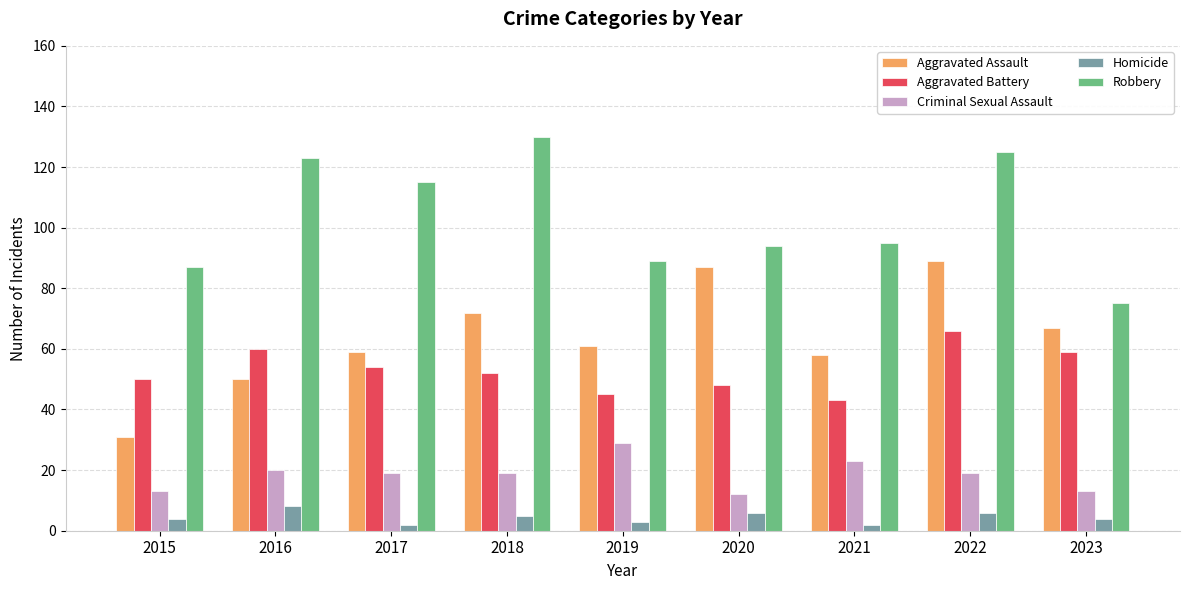

What are all the series names shown in the legend?

Aggravated Assault, Aggravated Battery, Criminal Sexual Assault, Homicide, Robbery